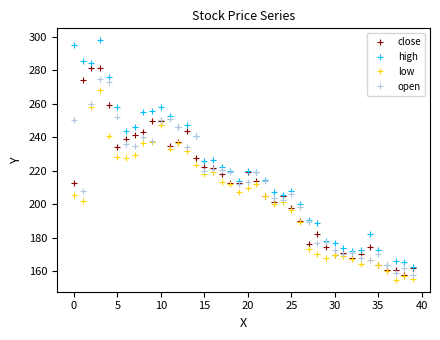

What is the value of the open point at the 10th from the left?

238.0